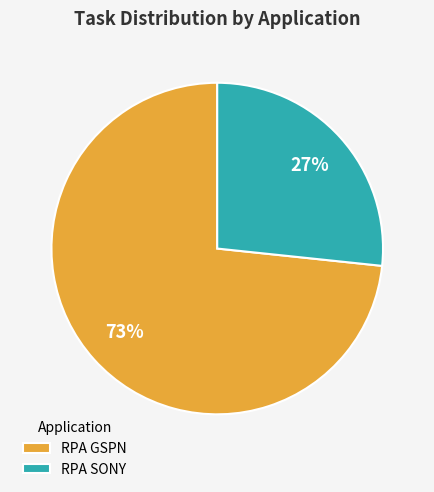

To the nearest percent, what portion does RPA SONY represent?

27%